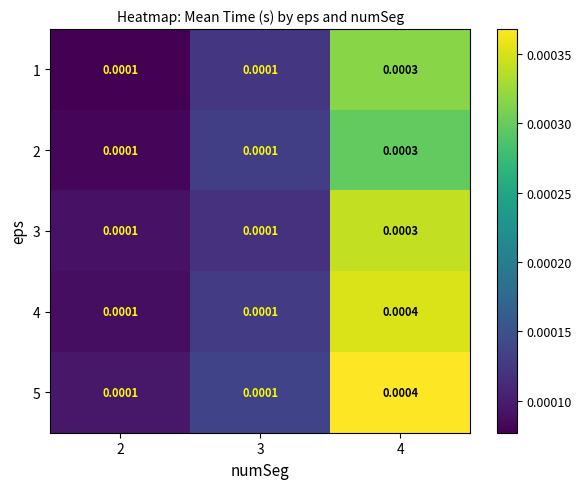

Is the value of 5 at 3 greater than the value of 1 at 4?

No